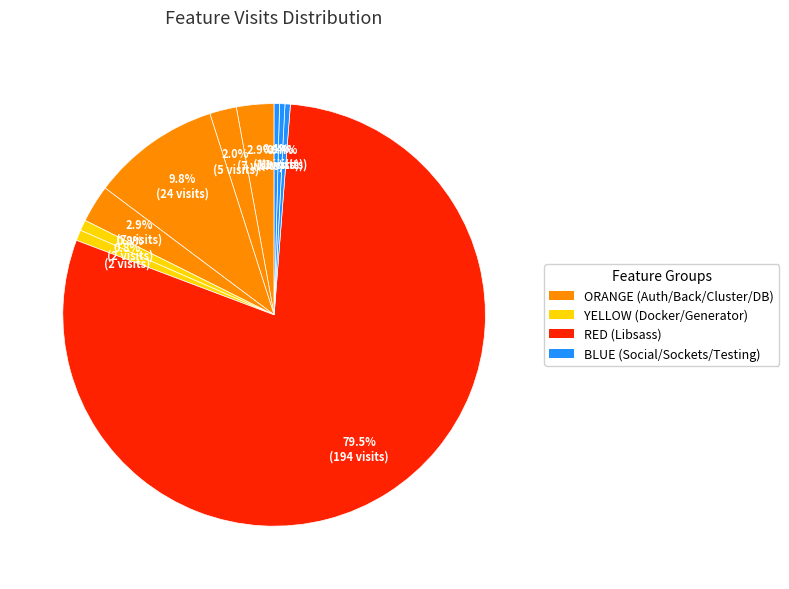

Count the number of slices in the pie.

10